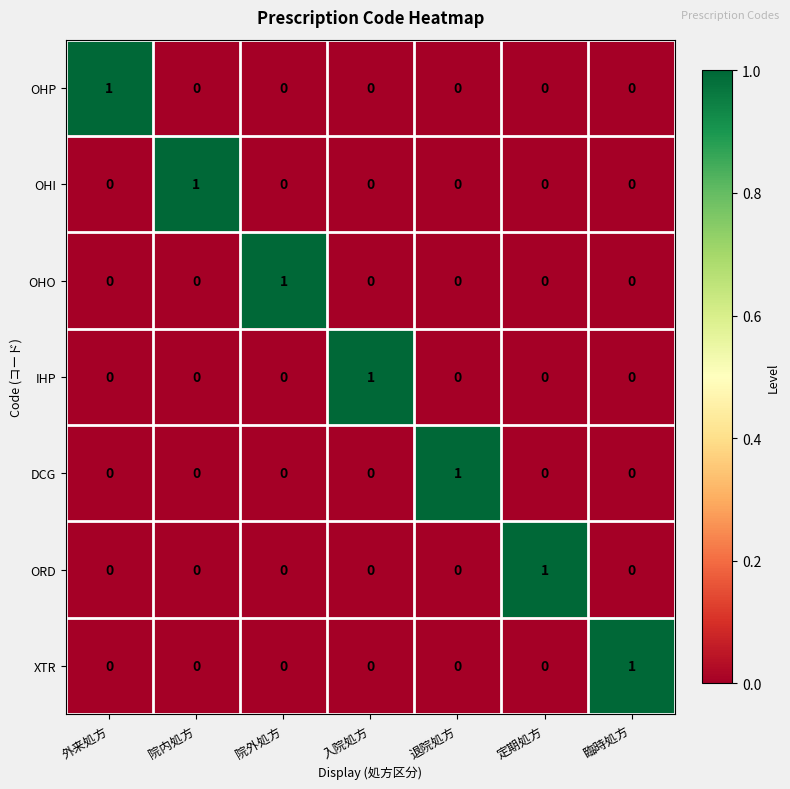

At how many categories does at least one series exceed 0?

7